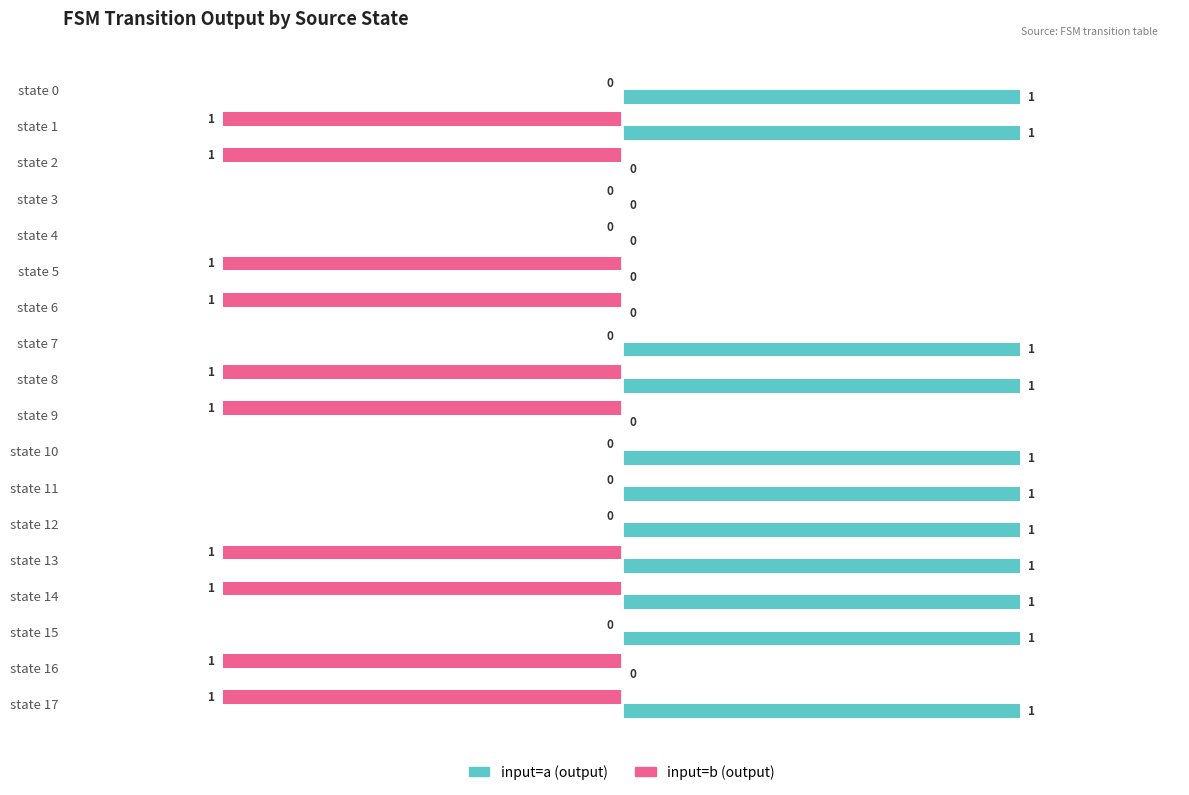

Which series has the largest total across all categories?

input=a (output)